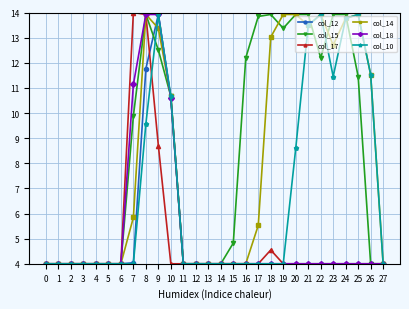

Is it true that col_10 equals 1.1 at 19?

False